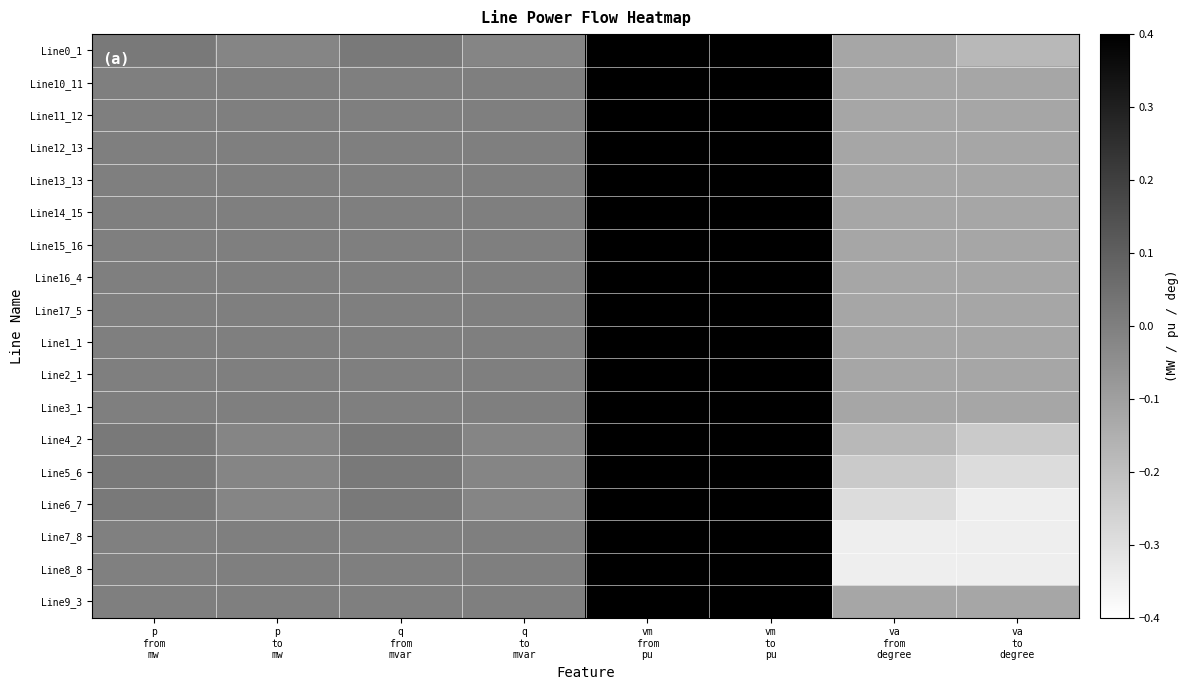

At which category is the sum across all series the highest?

vm
from
pu